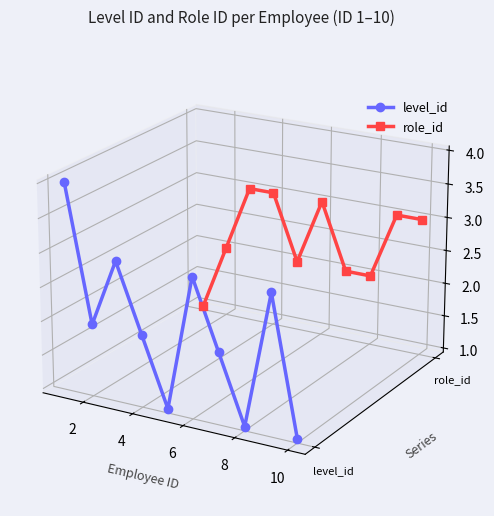

Is this an area chart (filled region under the line)?

No